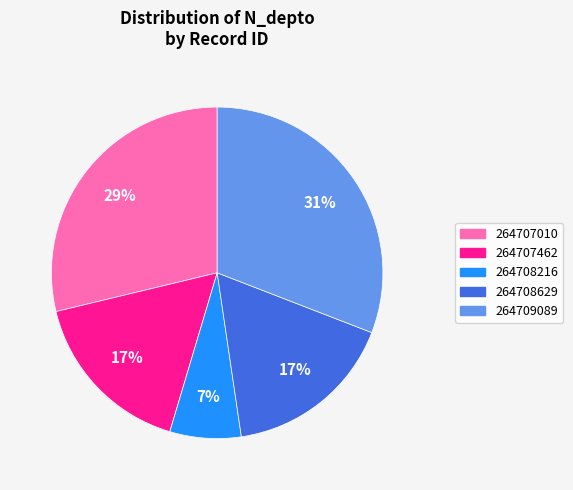

What percentage is the 264709089 slice, to the nearest percent?

31%